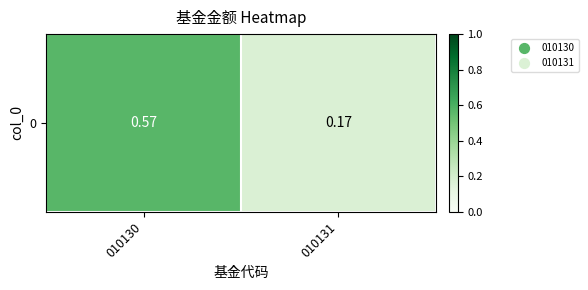

What is the difference between the maximum and minimum values?

0.4